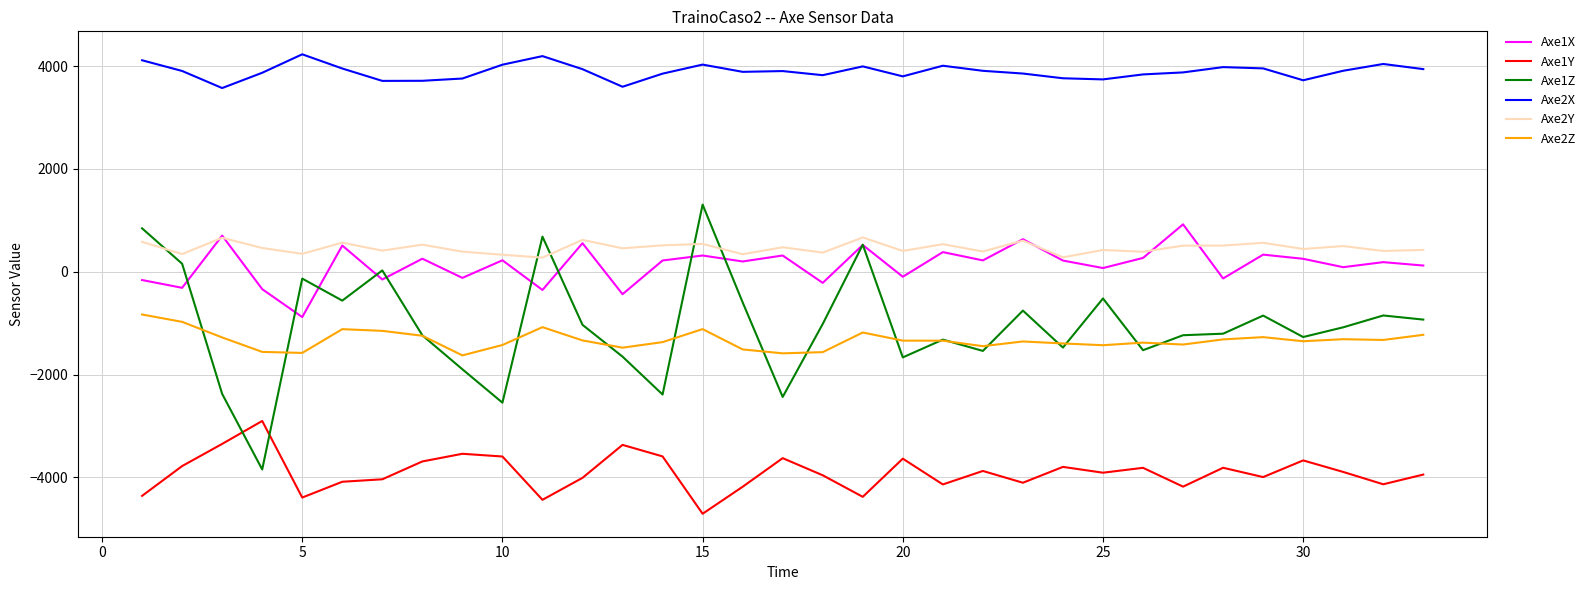

What is the highest value of the Axe1Y series?

-2901